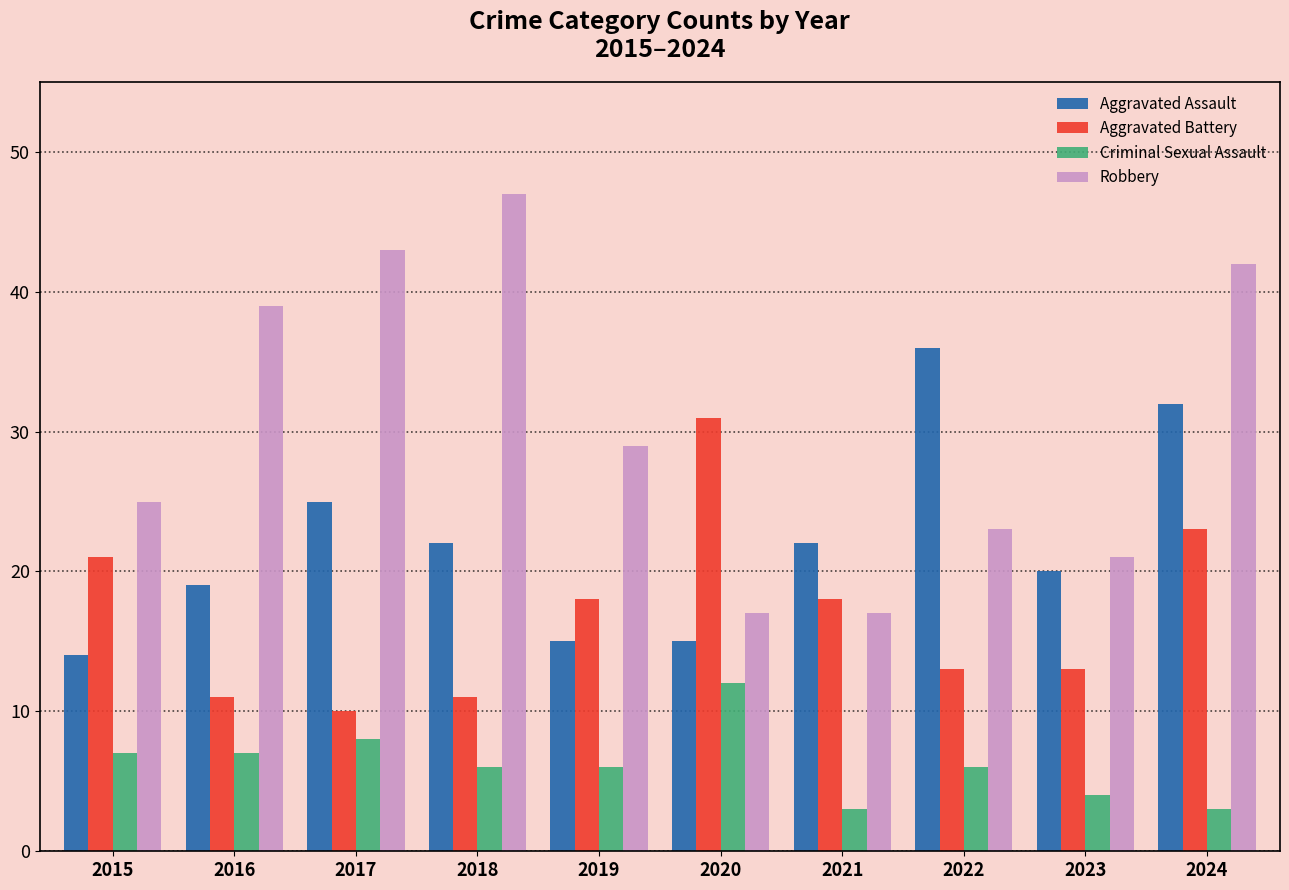

Rank the series by their average value, from lowest to highest.

Criminal Sexual Assault, Aggravated Battery, Aggravated Assault, Robbery